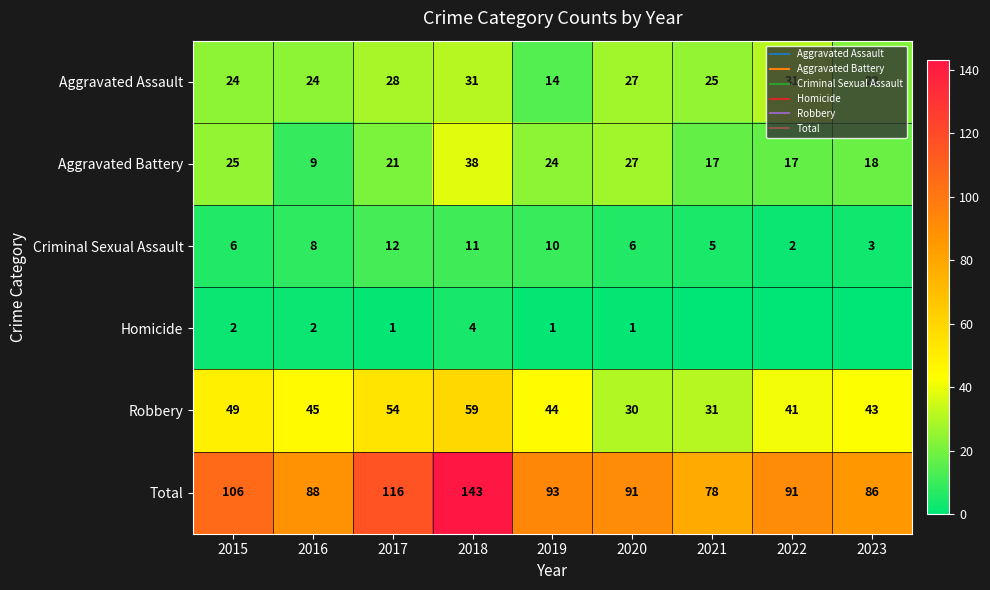

Count the number of categories in the chart.

9